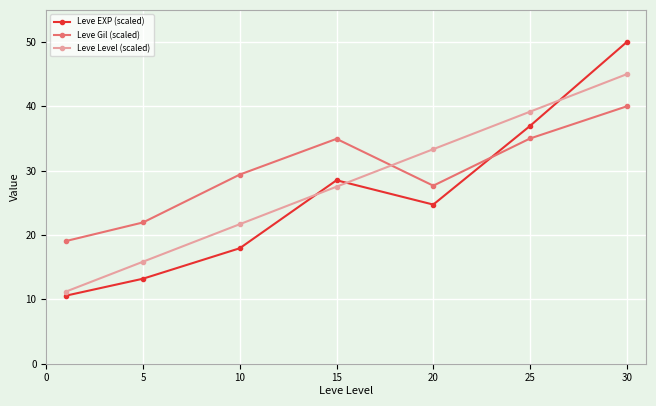

What is the value of the Leve EXP (scaled) point at the 7th from the left?

50.0